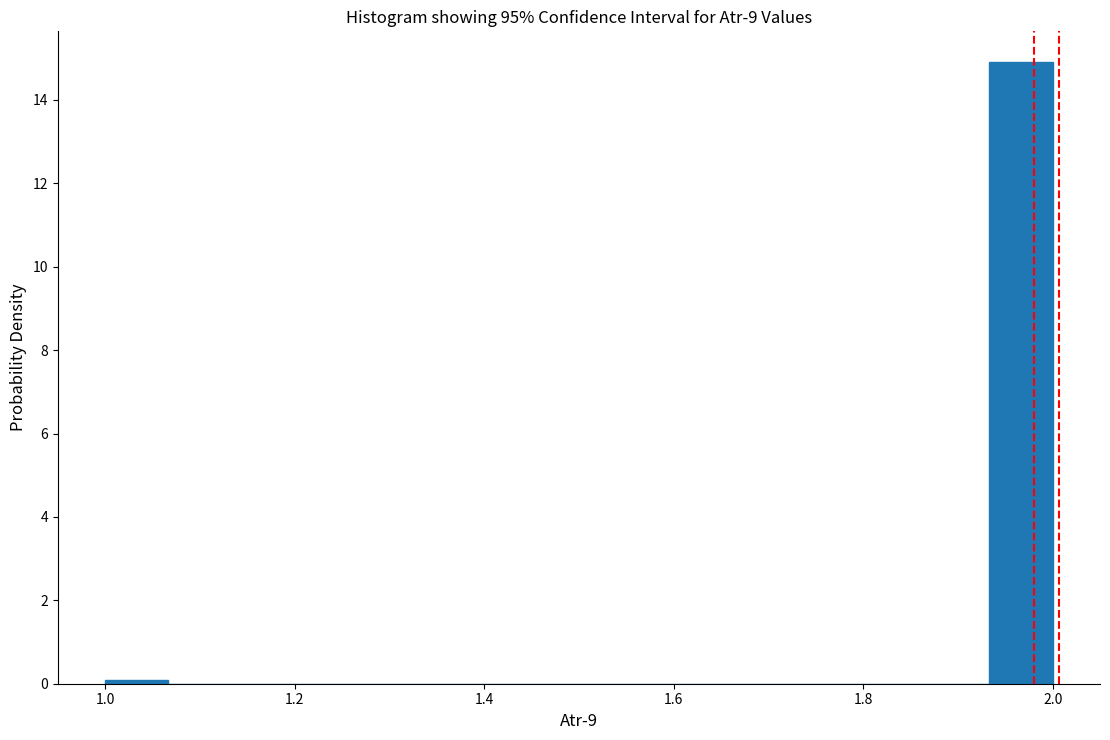

Read against the x-axis, roughly where is the centre of the tallest bar?

1.96